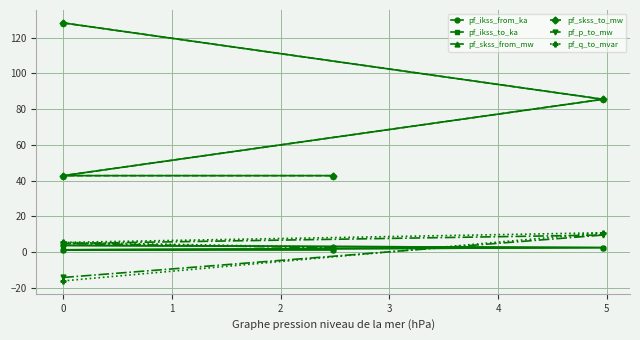

What is the difference between the maximum and minimum values in the pf_skss_to_mw series?

85.4